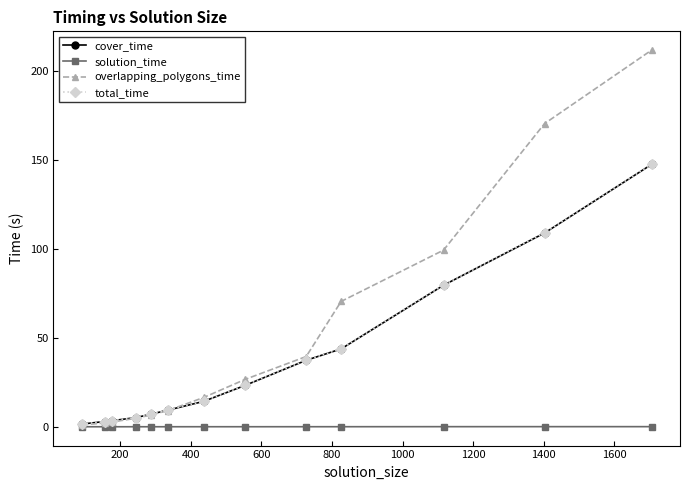

Which series has the largest total across all categories?

overlapping_polygons_time